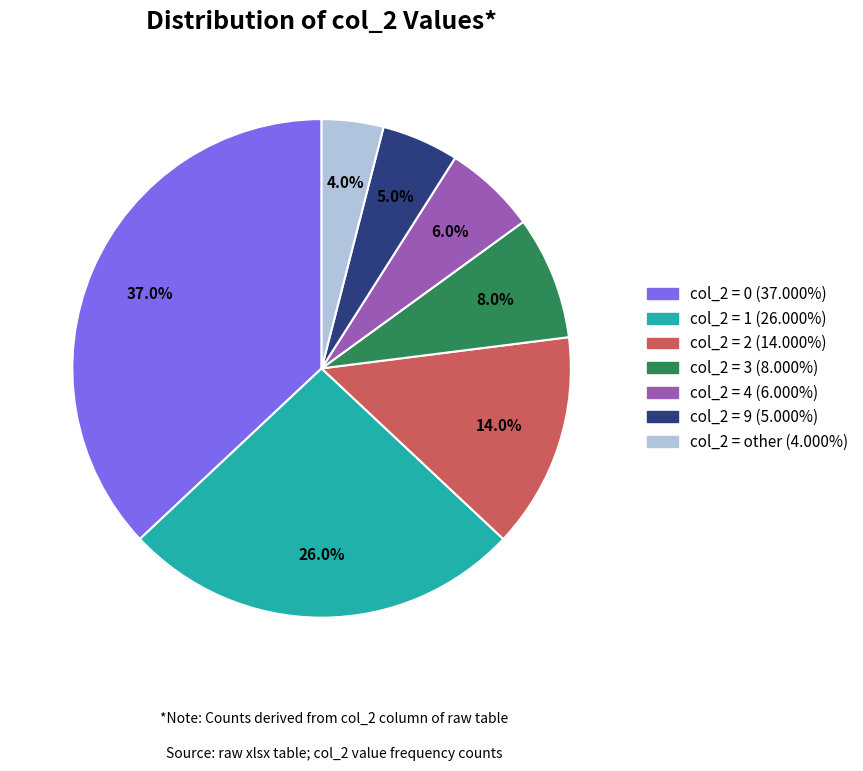

Is there a majority slice in this chart?

No